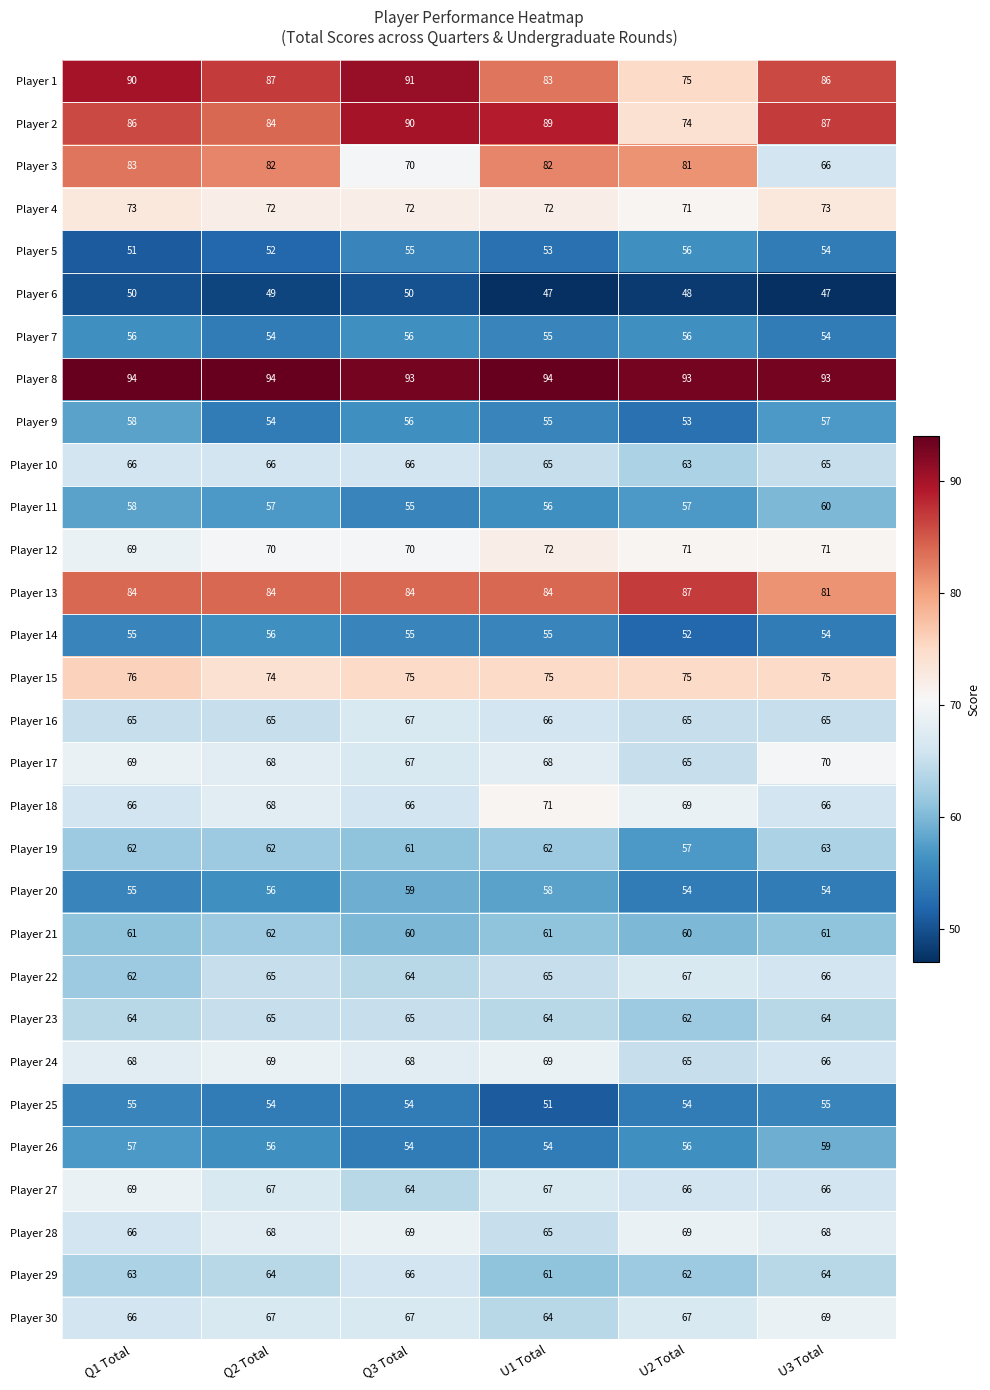

What is the maximum value shown in the chart?

94